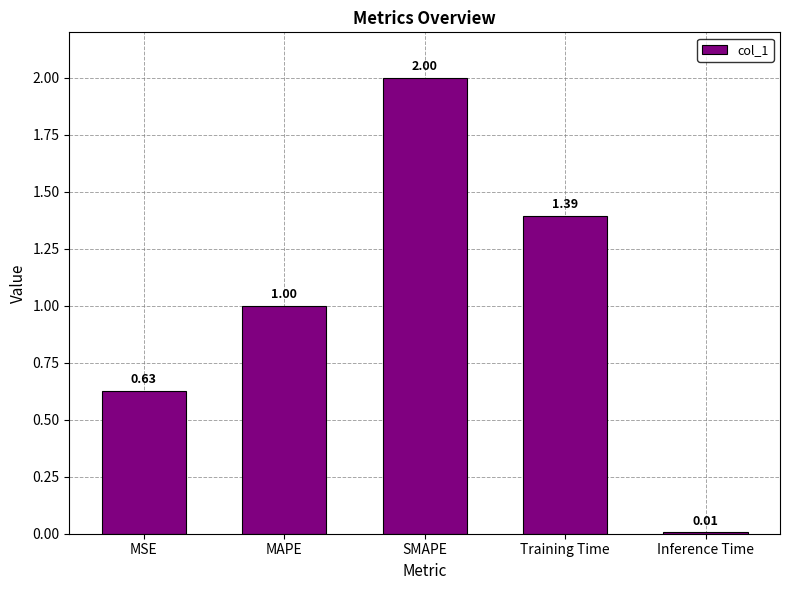

How many values exceed 1?

3